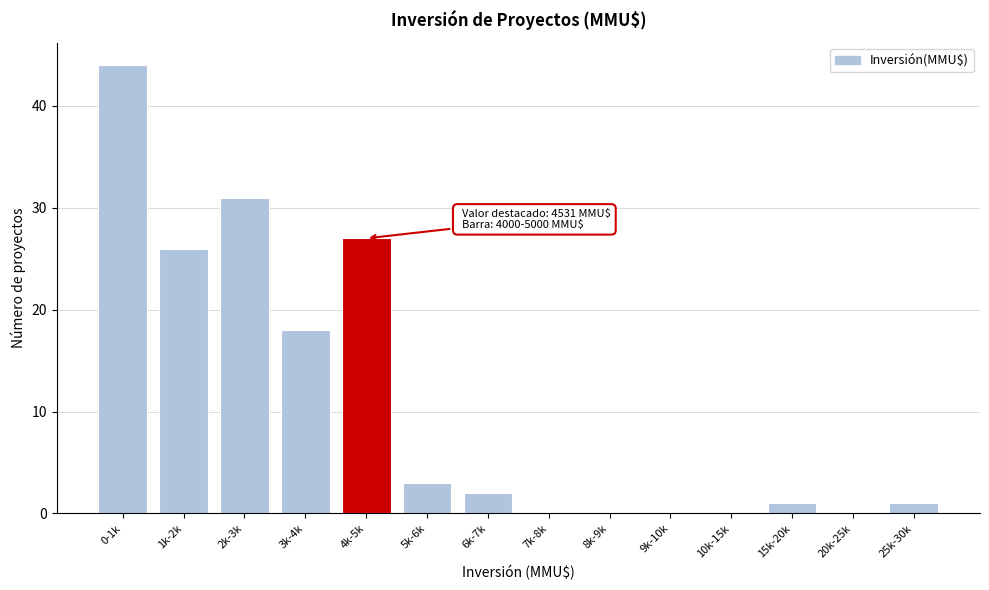

Reading left to right, list all the values displayed in this chart.

0-1k=44	1k-2k=26	2k-3k=31	3k-4k=18	4k-5k=27	5k-6k=3	6k-7k=2	7k-8k=0	8k-9k=0	9k-10k=0	10k-15k=0	15k-20k=1	20k-25k=0	25k-30k=1